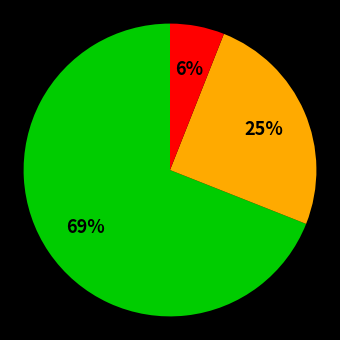

How many segments does this pie chart have?

3